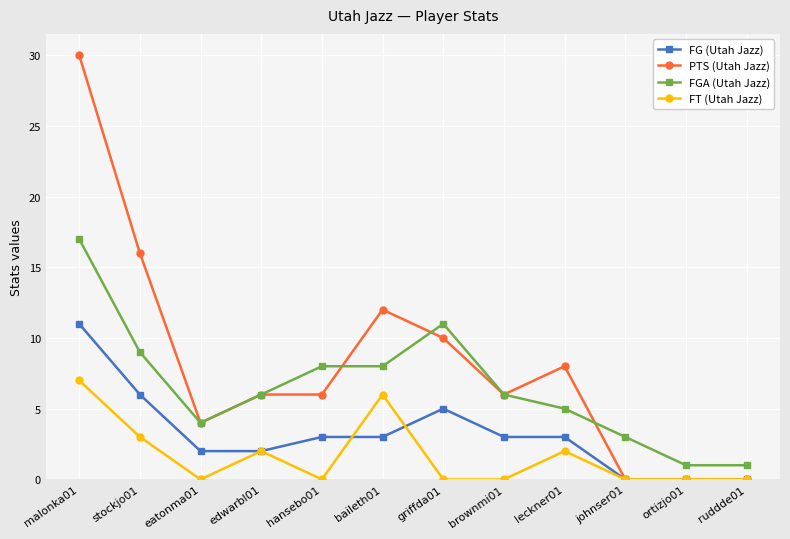

Between malonka01 and baileth01, which series saw the biggest shift?

PTS (Utah Jazz)